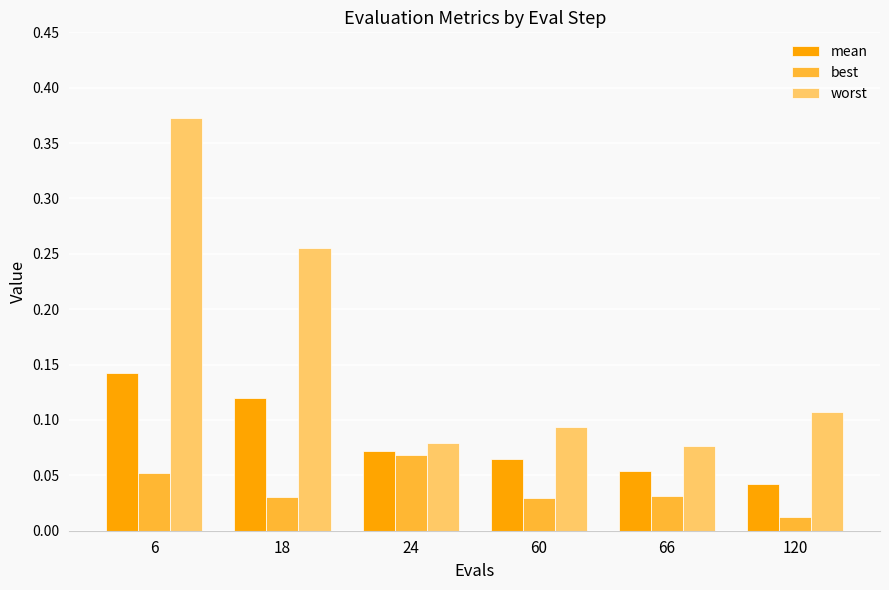

True or false: worst has a value of 0.0 at 120.

False